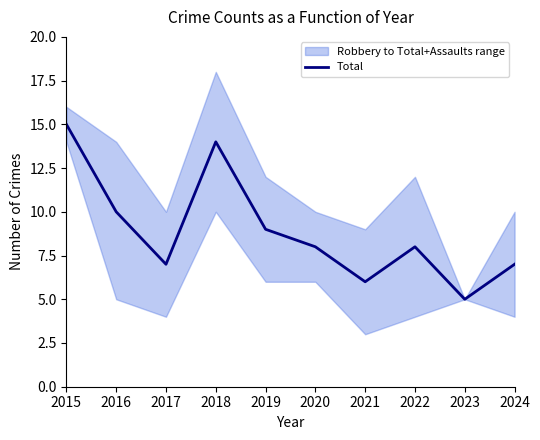

True or false: the data has more than 0 interior local peaks.

True